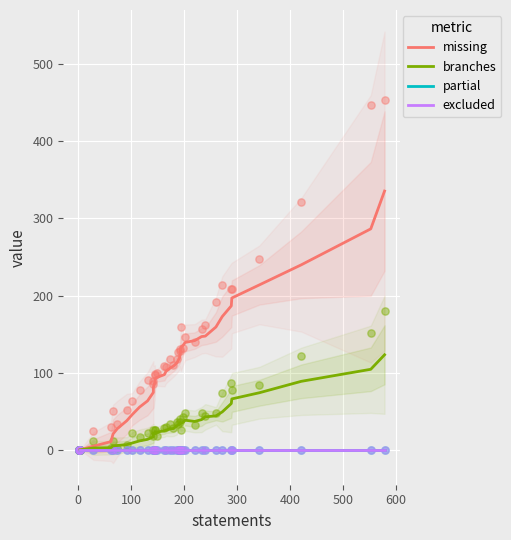

Which series has the widest spread of Y values?

missing